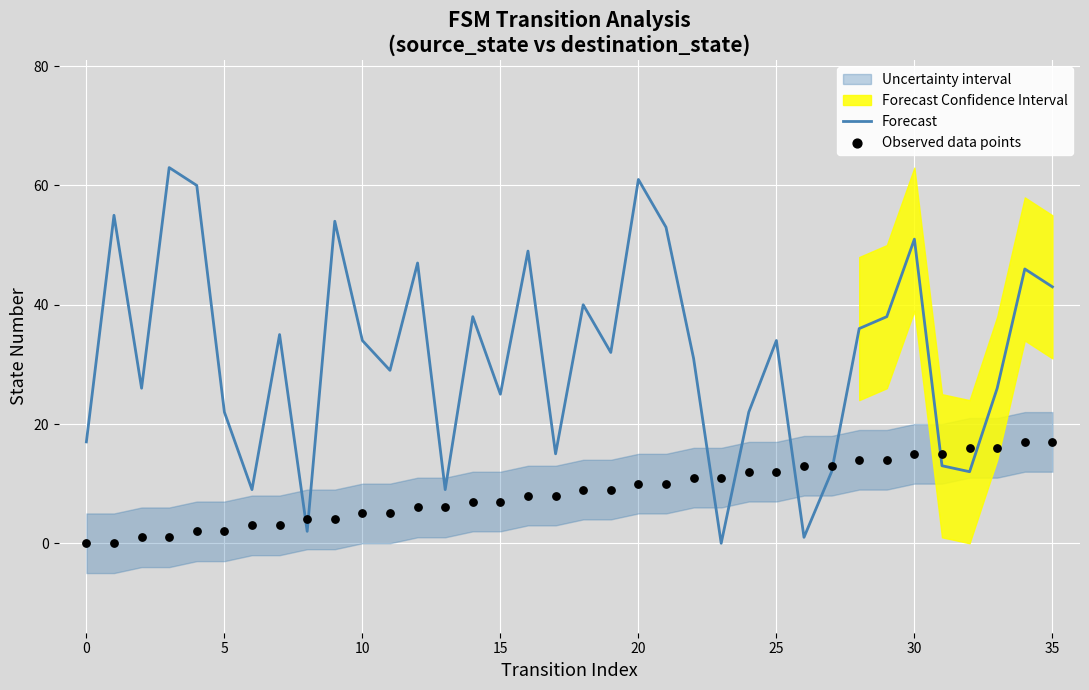

Which series contains the highest Y value?

Forecast